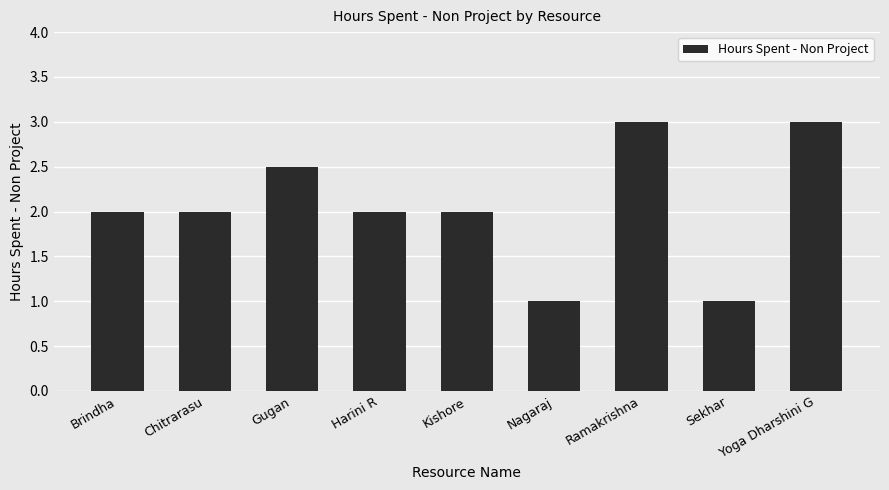

How many values are between 2 and 3?

7